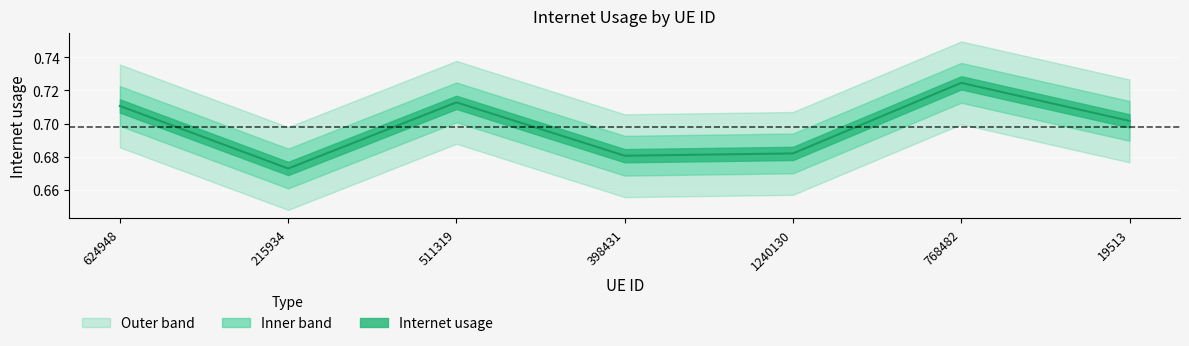

Reading right to left, what are all the values shown in this chart?

19513=0.7	768482=0.7	1240130=0.7	398431=0.7	511319=0.7	215934=0.7	624948=0.7